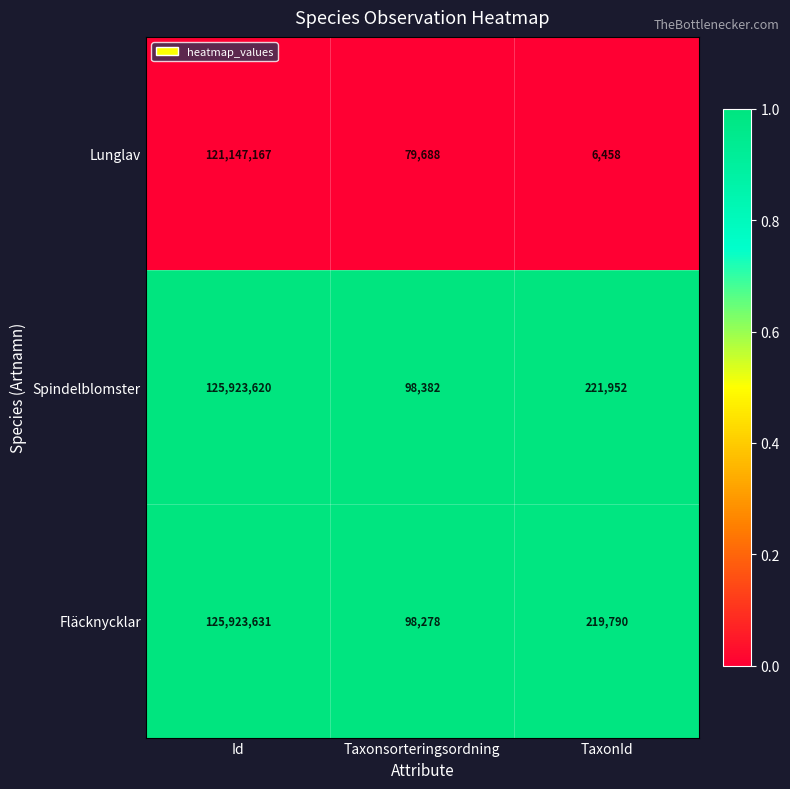

Where is Fläcknycklar nearest to the value 63010954?

TaxonId